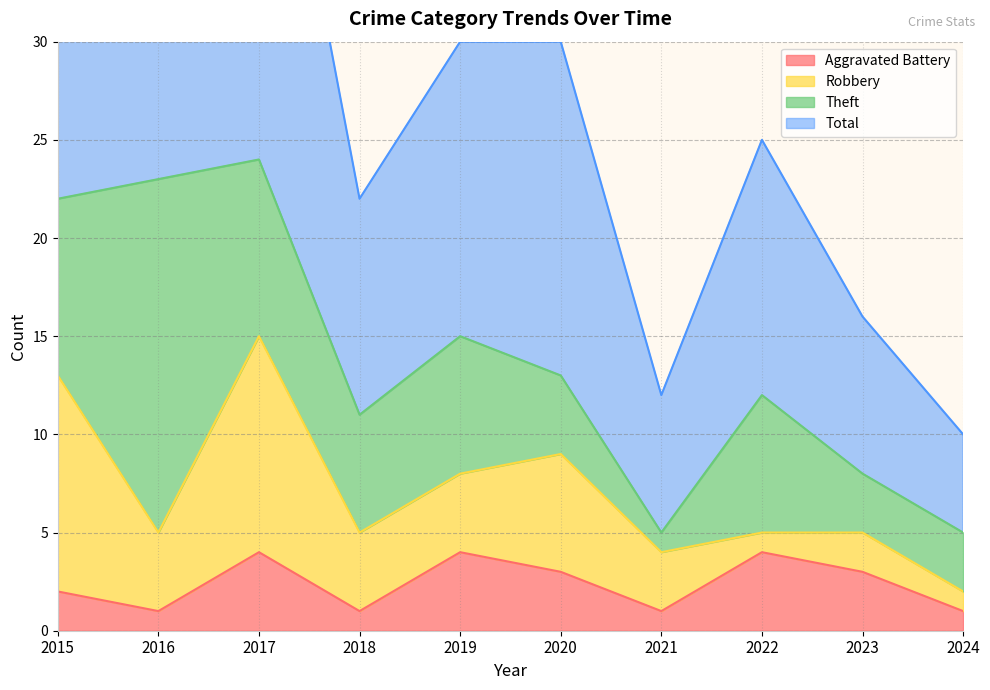

What value does the Total series have at 2017?

49